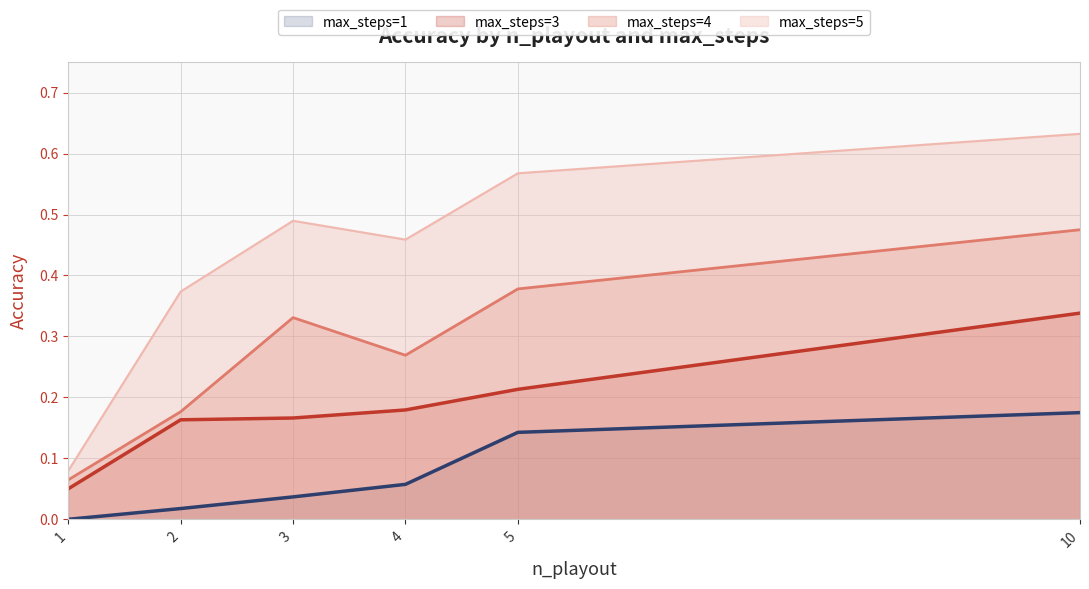

Which has a higher value, 2 or 5?

5